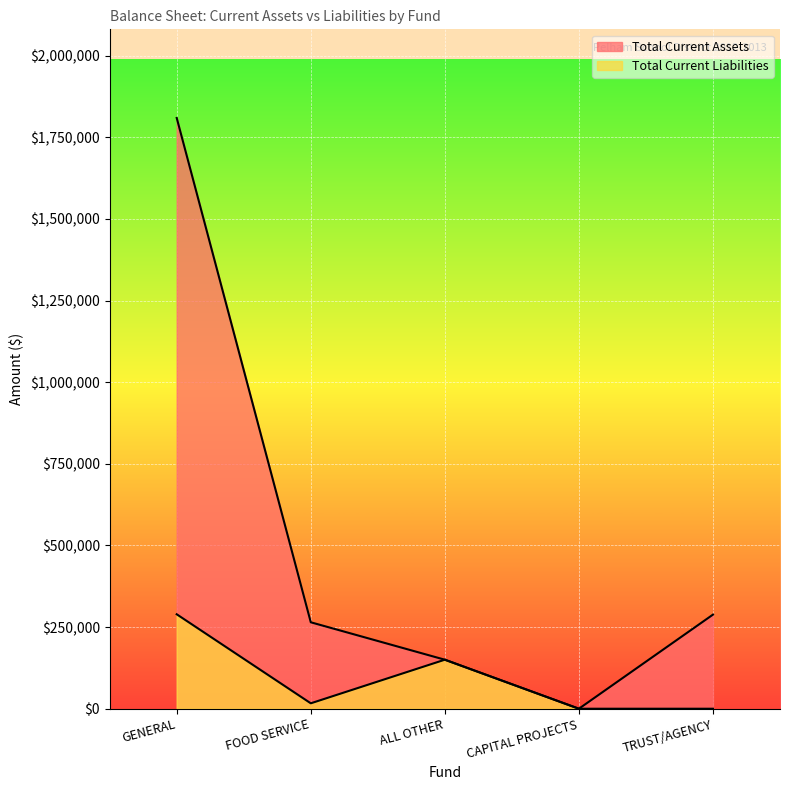

Which label corresponds to the smallest value in the chart?

CAPITAL PROJECTS